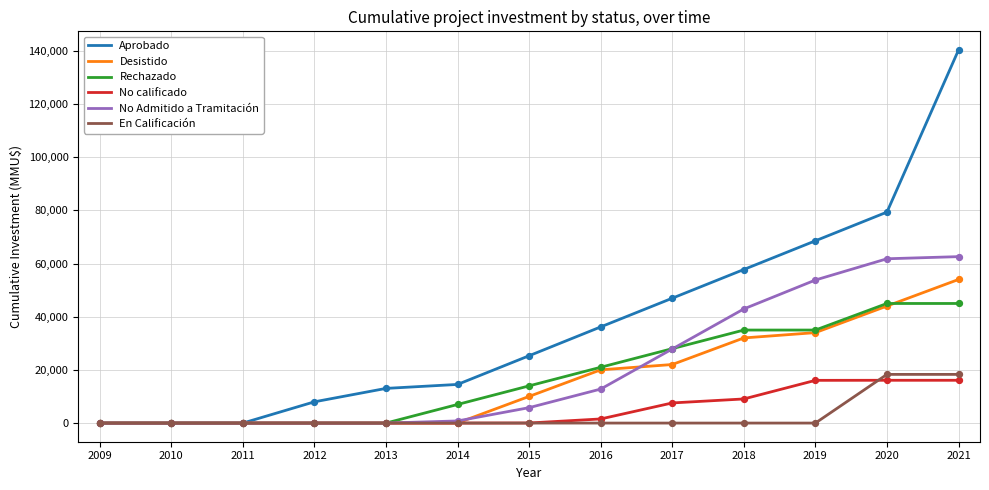

Between 2010 and 2014, which series saw the biggest shift?

Aprobado